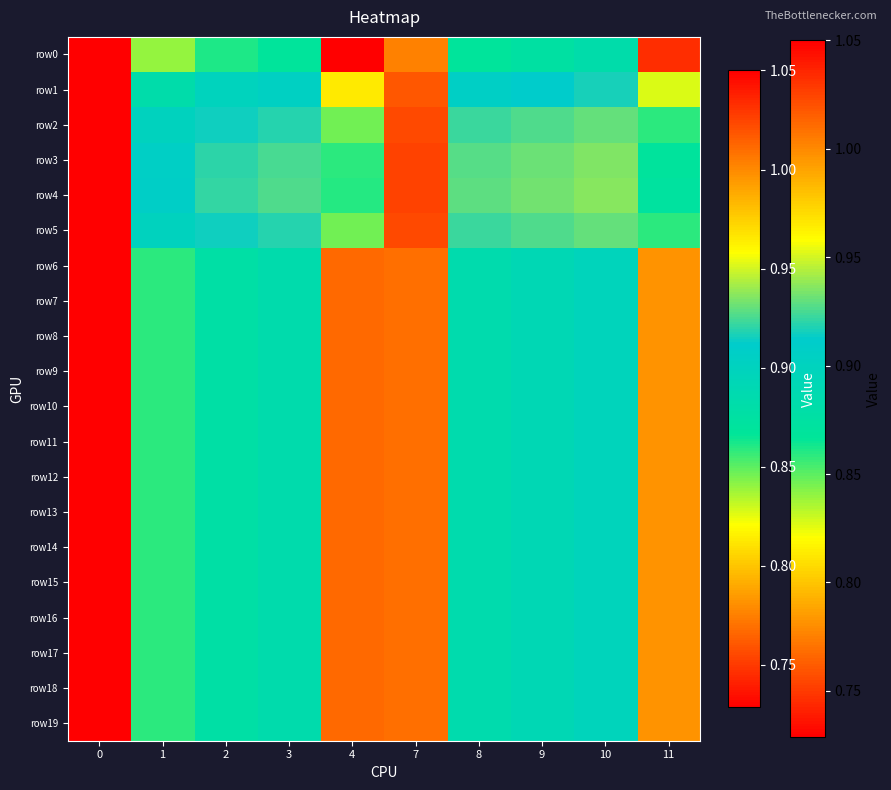

How many distinct data groups are displayed?

20